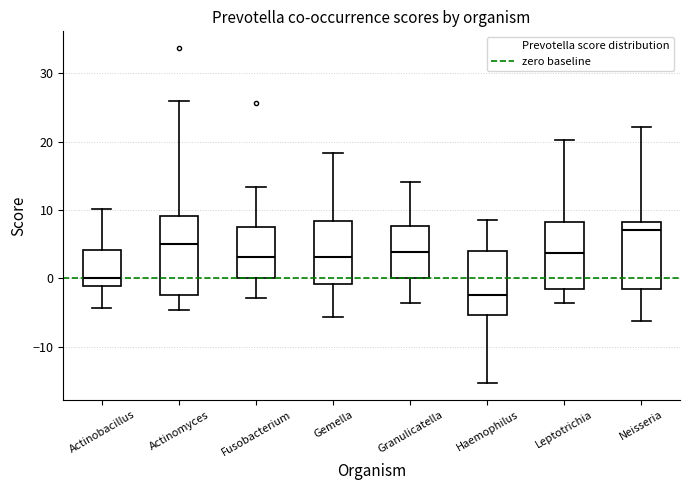

Comparing the boxes themselves (not the whiskers), which one is the tallest?

Actinomyces